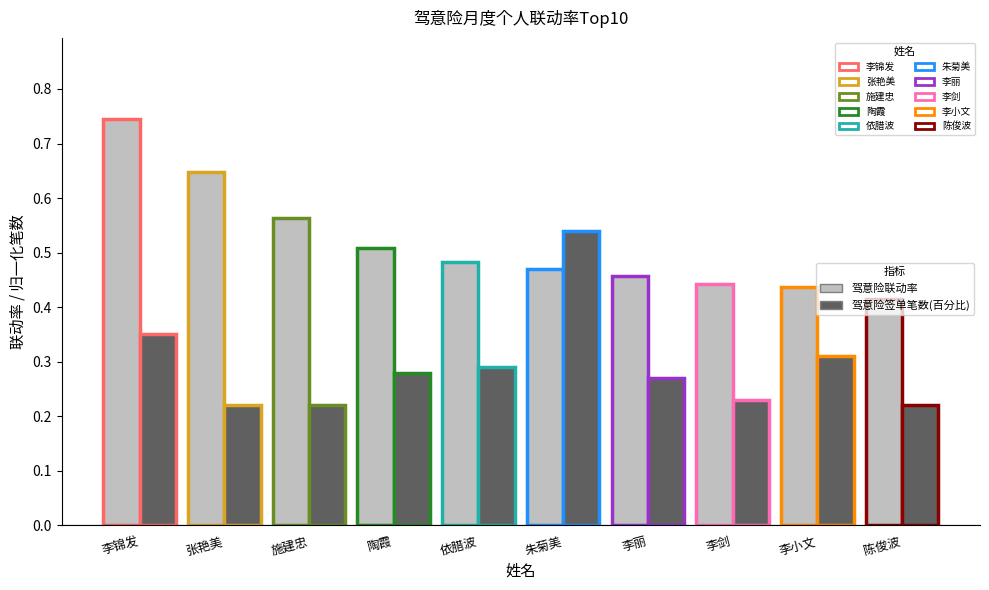

Count the 驾意险联动率 values in the range 0 to 1.

10